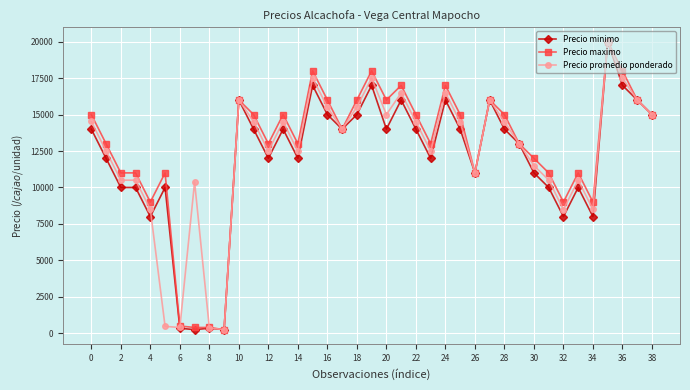

What is the maximum value shown in the chart?

20000